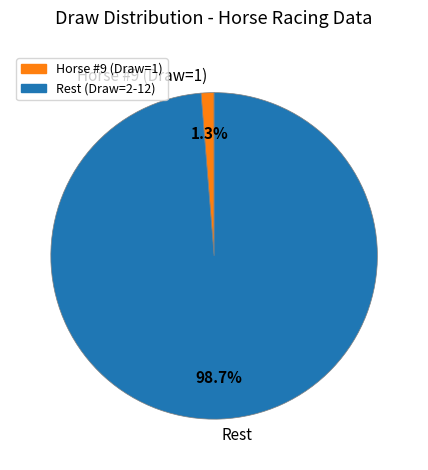

Rank the categories by value from lowest to highest.

Horse #9 (Draw=1), Rest